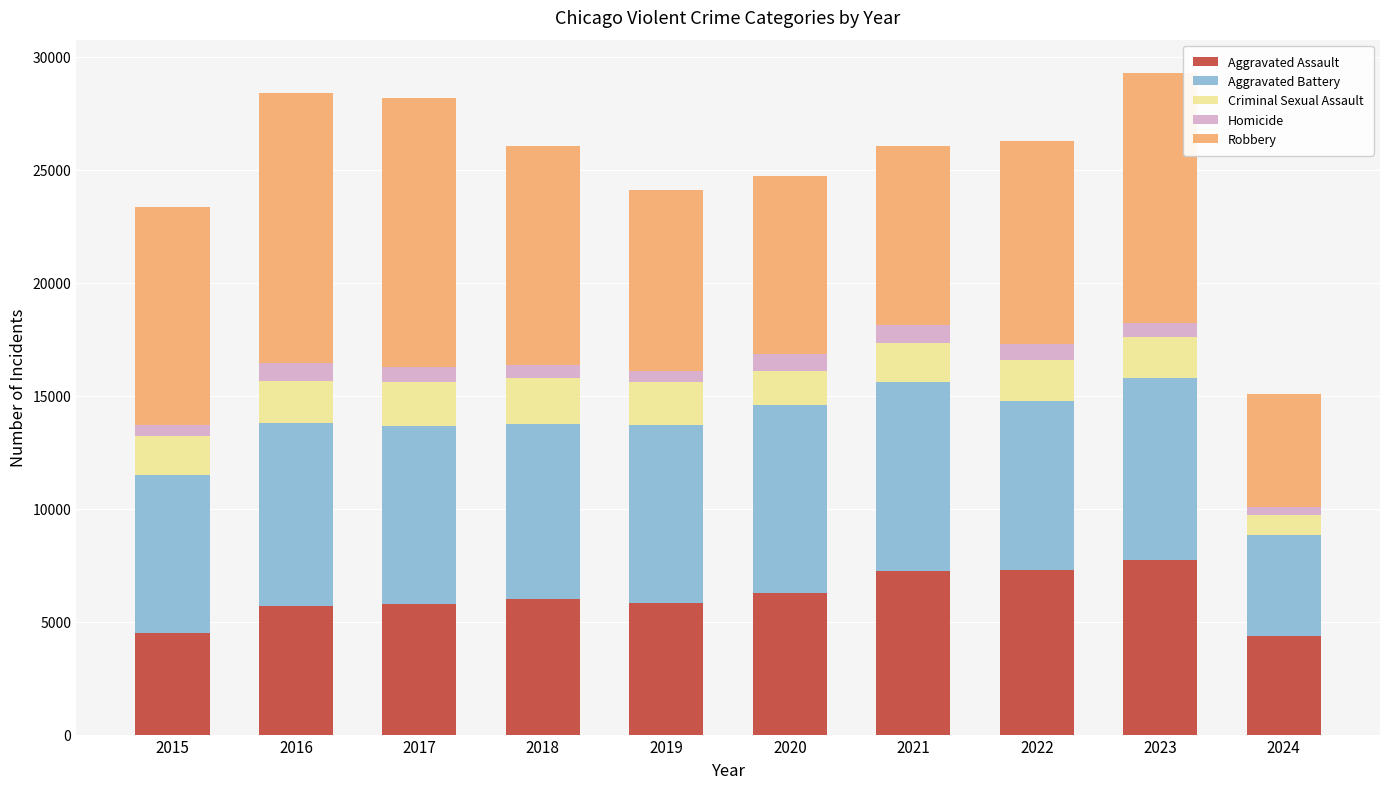

What is the lowest value of the Aggravated Assault series?

4371